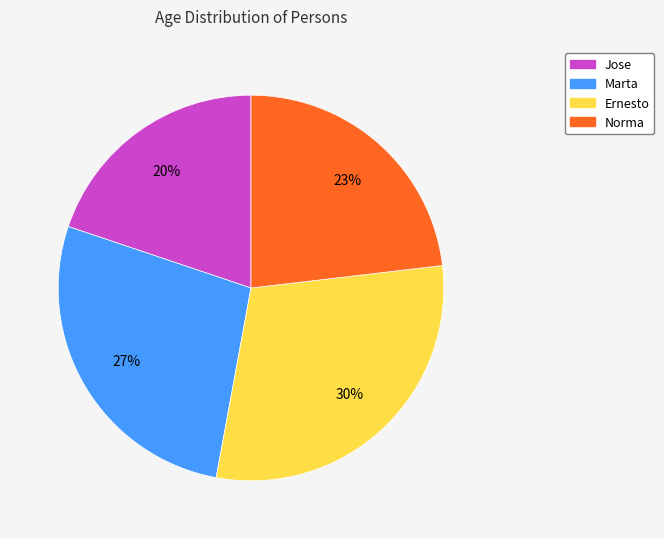

To the nearest percent, what is the combined percentage of Ernesto and Marta?

57%